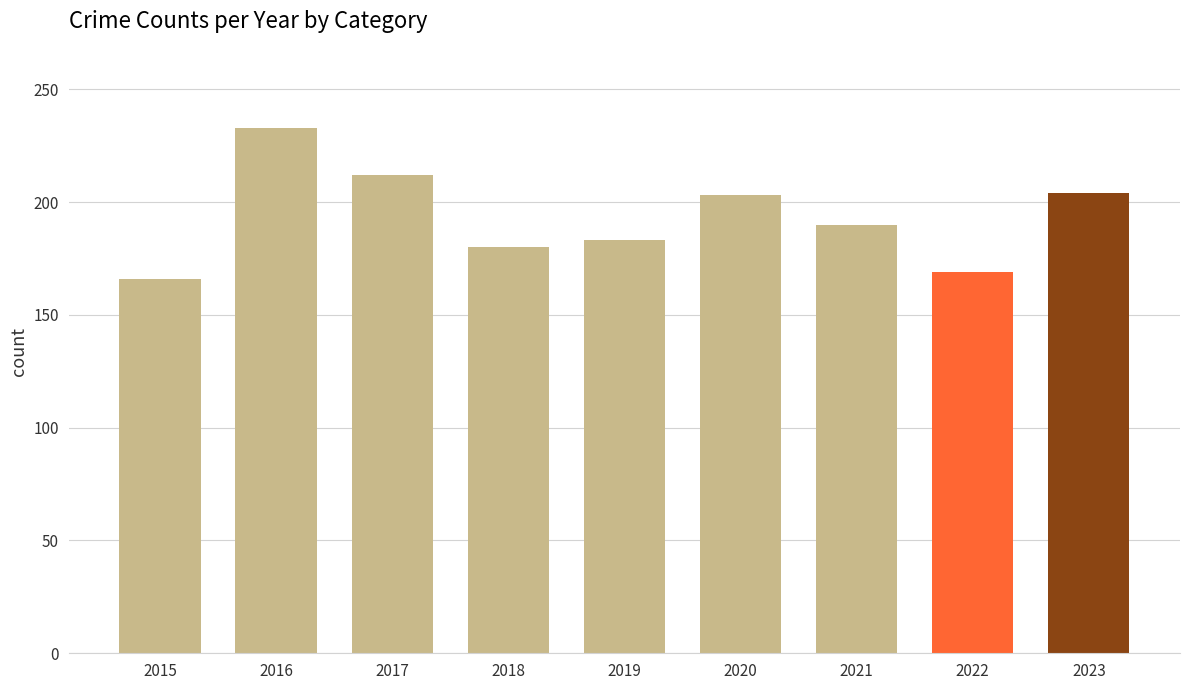

What is the maximum value shown in the chart?

233